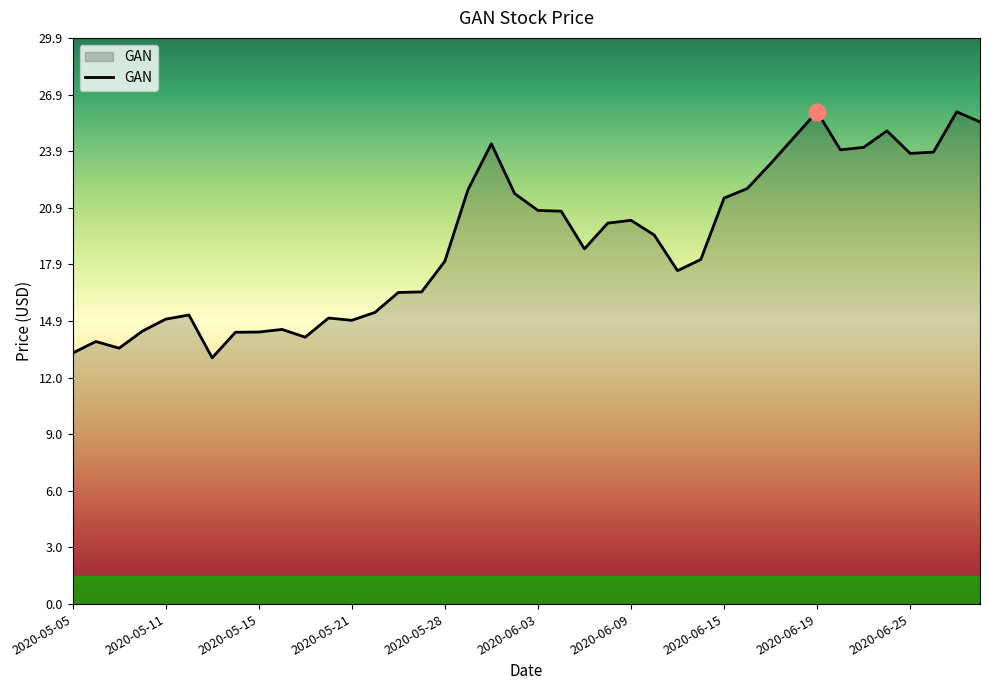

What is the smallest value displayed?

13.0